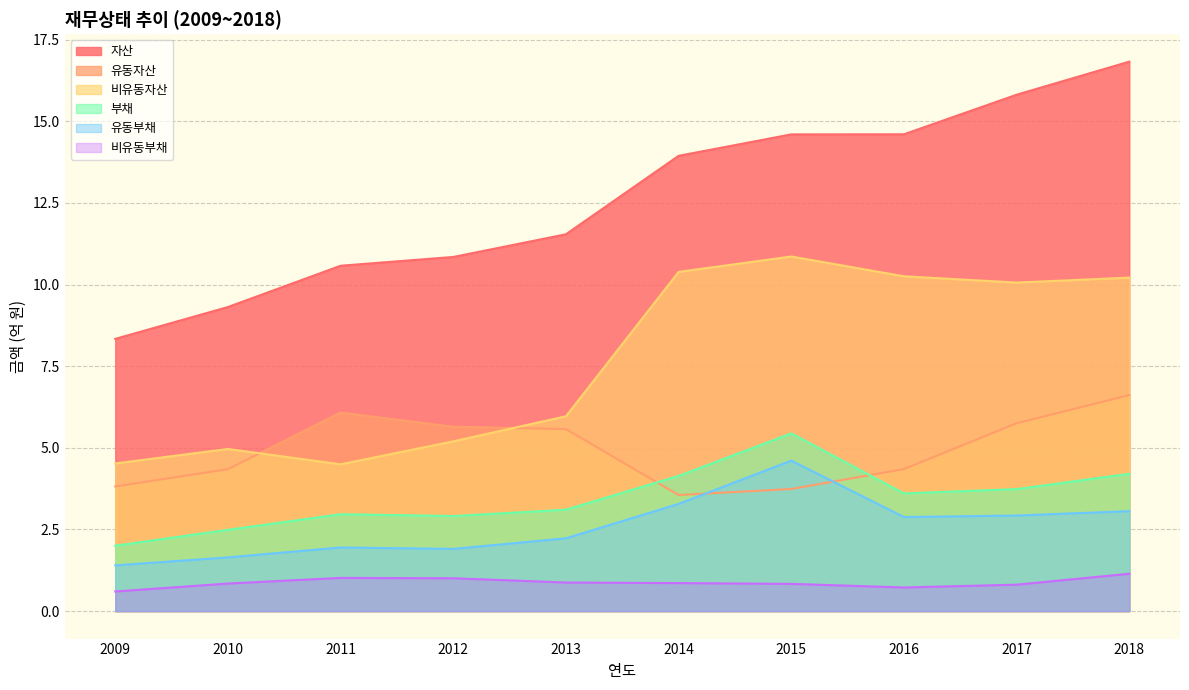

What are all the series names shown in the legend?

자산, 유동자산, 비유동자산, 부채, 유동부채, 비유동부채